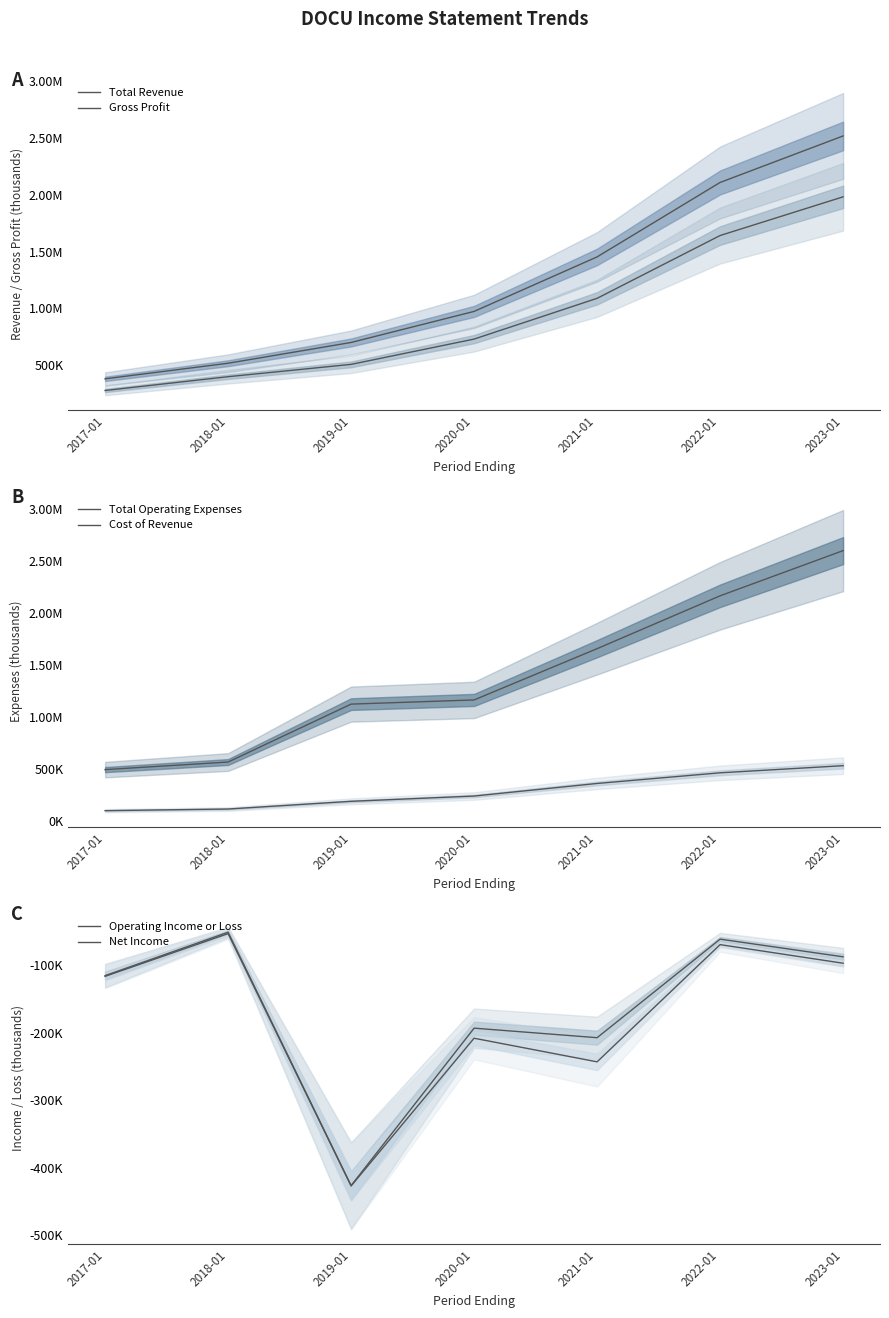

True or false: Total Revenue and Cost of Revenue intersect in this chart.

False